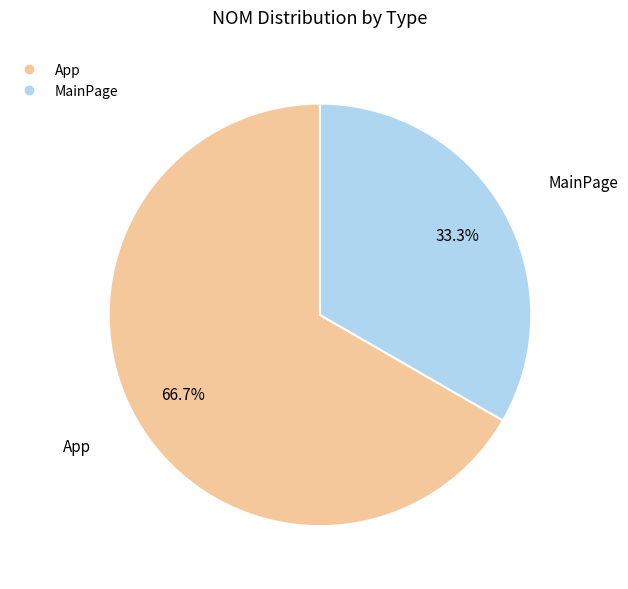

To the nearest percent, what is the average slice percentage?

50%